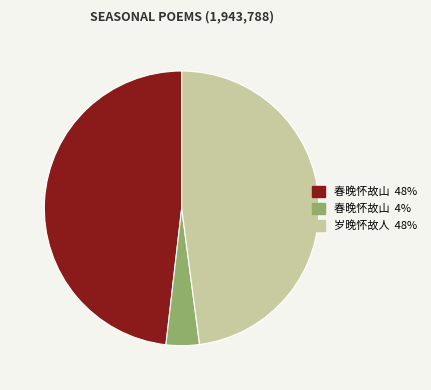

Is it true that 岁晚怀故人 48% is 62% of the pie?

False